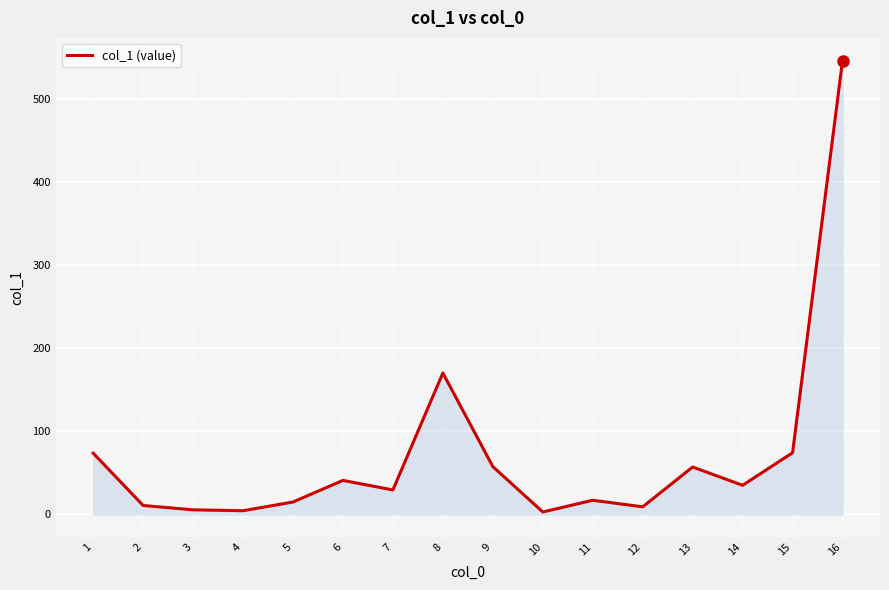

What is the difference between the maximum and minimum values?

543.3